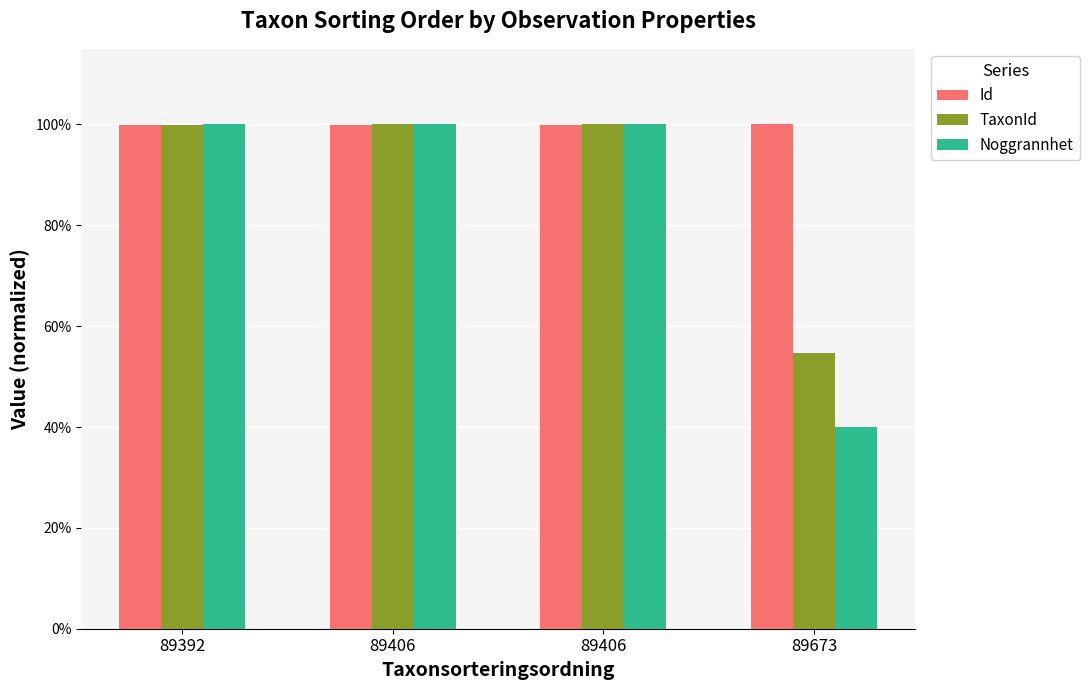

Reading left to right, extract all data points from this chart.

Id: 89392=1.0	89406=1.0	89406=1.0	89673=1.0
TaxonId: 89392=1.0	89406=1.0	89406=1.0	89673=0.5
Noggrannhet: 89392=1.0	89406=1.0	89406=1.0	89673=0.4